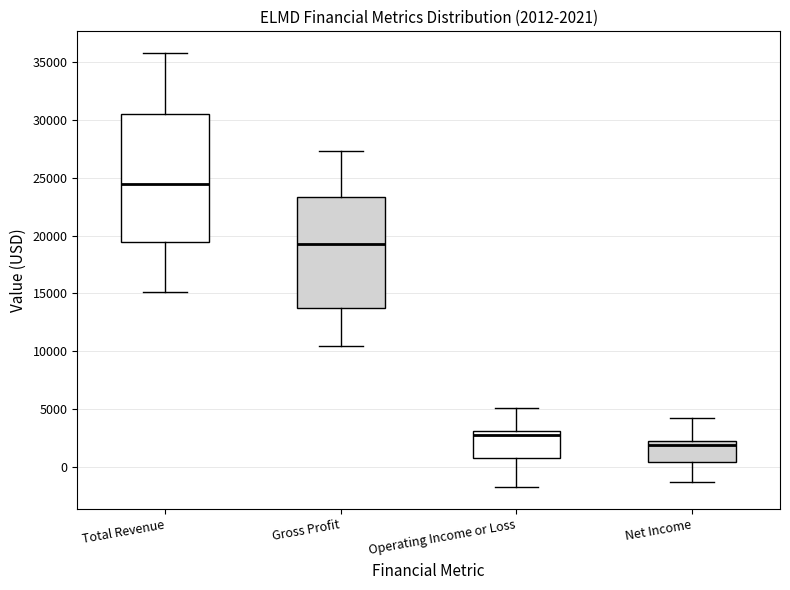

Which box has the highest median line?

Total Revenue